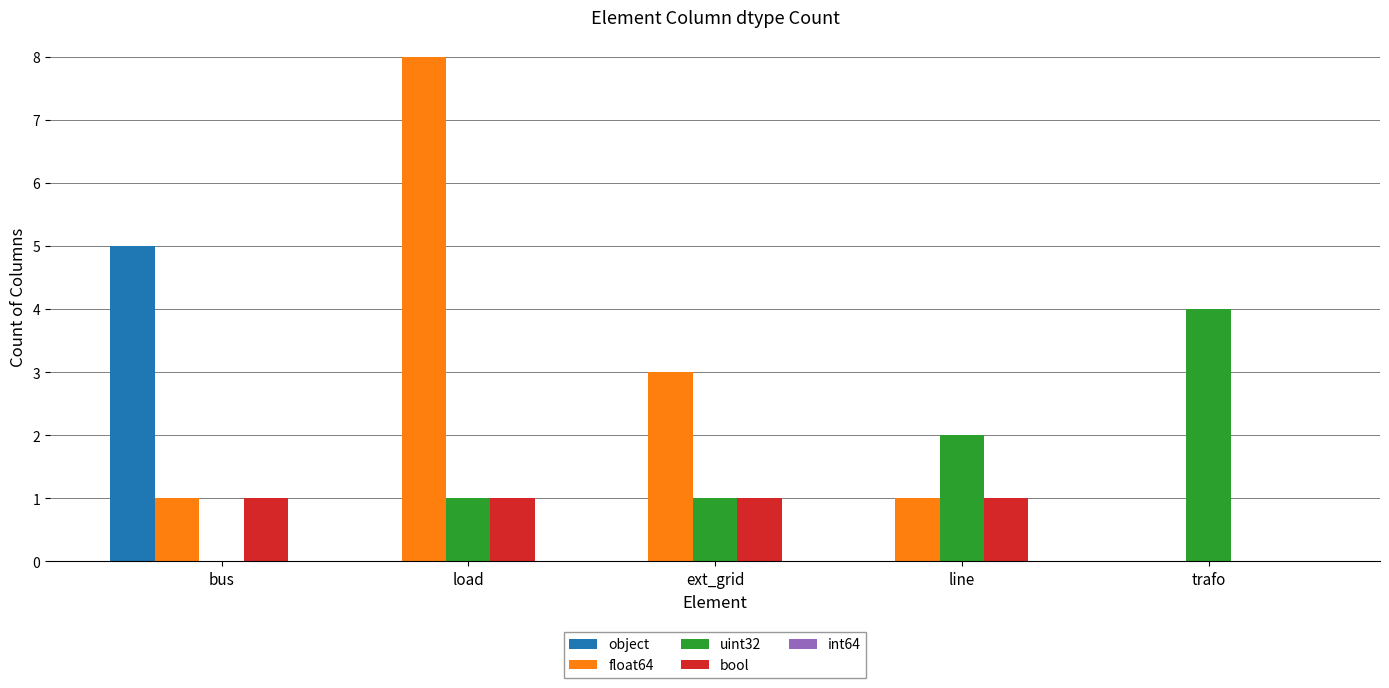

The value of float64 at trafo is 0. True or false?

True